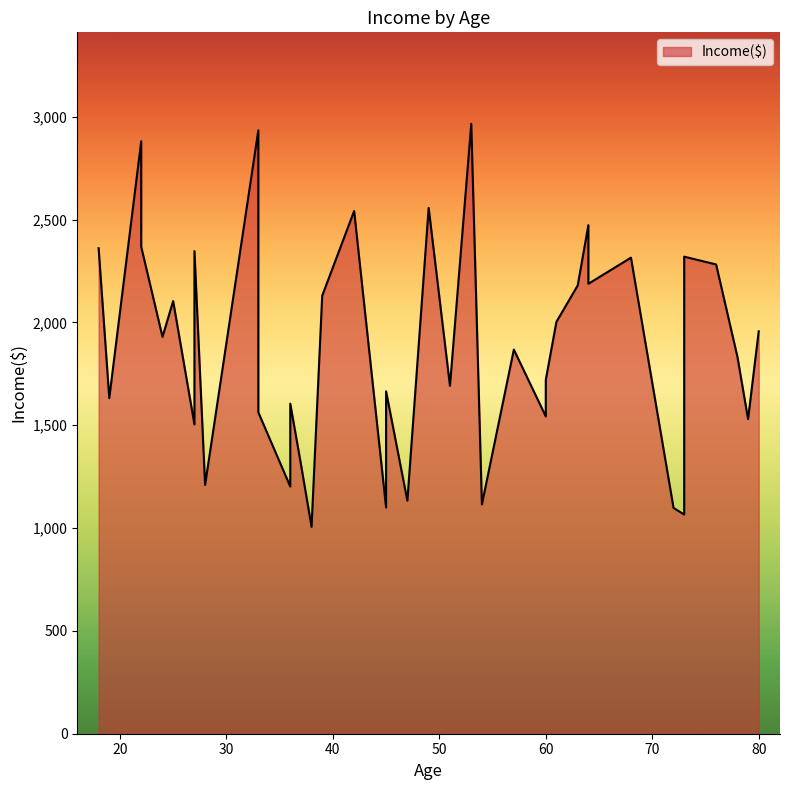

Rank the categories by value from lowest to highest.

38, 73, 72, 45, 54, 47, 36, 28, 37, 27, 79, 60, 33, 36, 19, 45, 51, 60, 78, 57, 33, 24, 80, 61, 25, 39, 63, 64, 76, 68, 73, 27, 18, 22, 64, 42, 49, 22, 33, 53